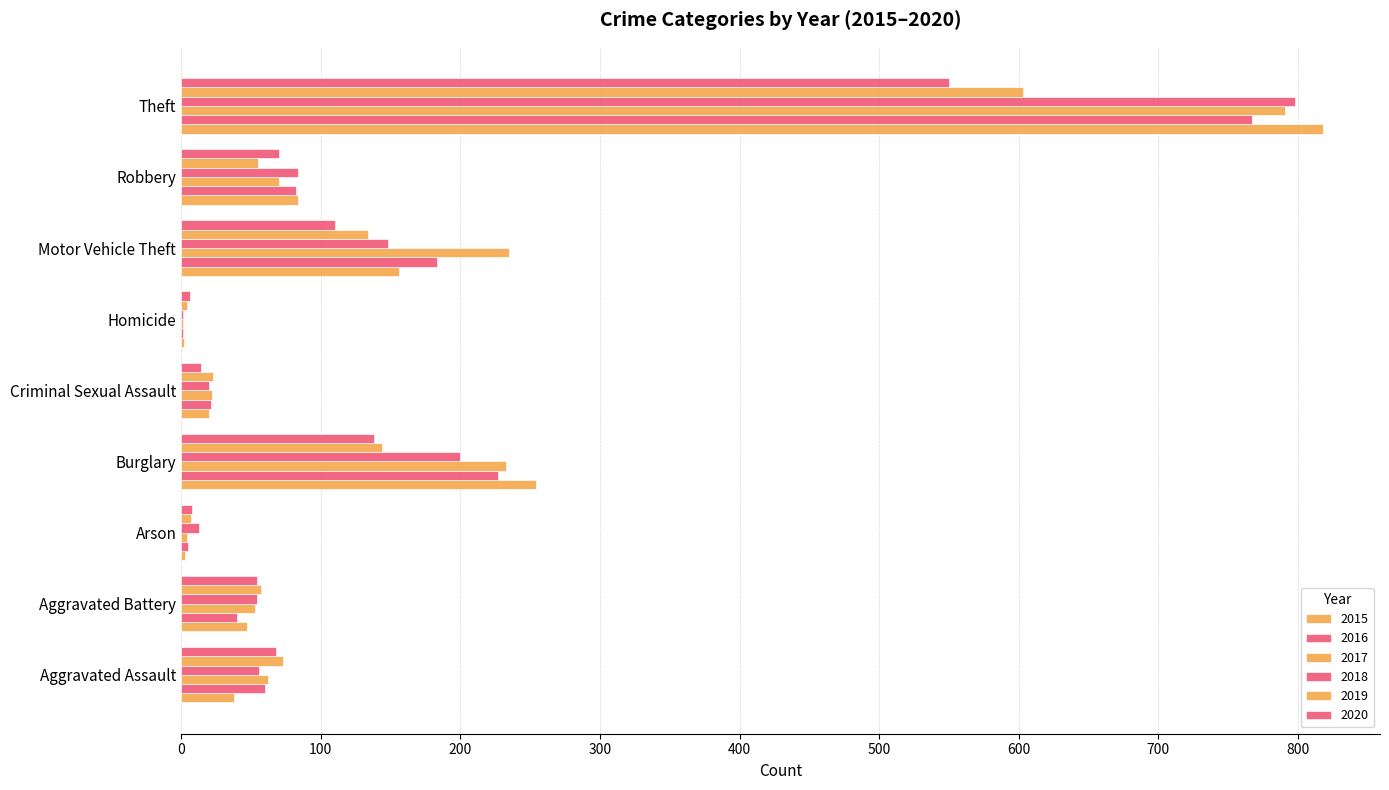

How many data points does each series have?

9